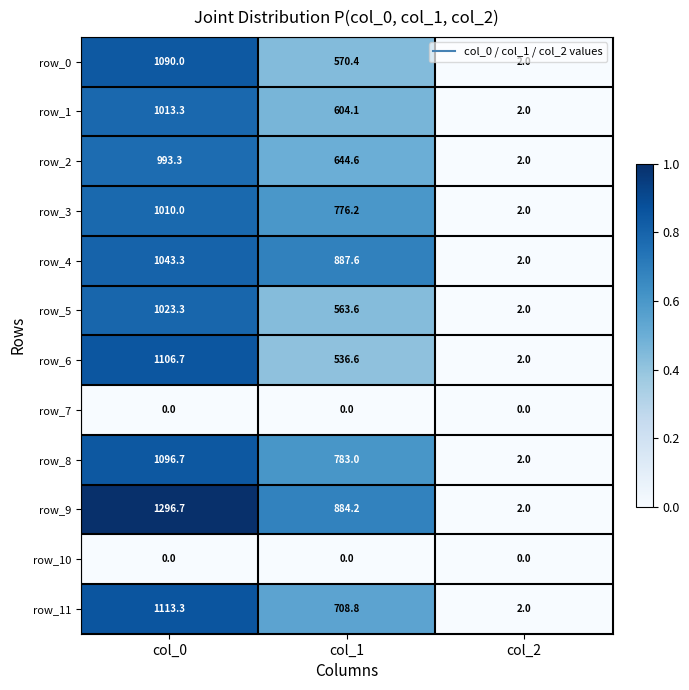

List the labels in order of row_8 value, smallest first.

col_2, col_1, col_0